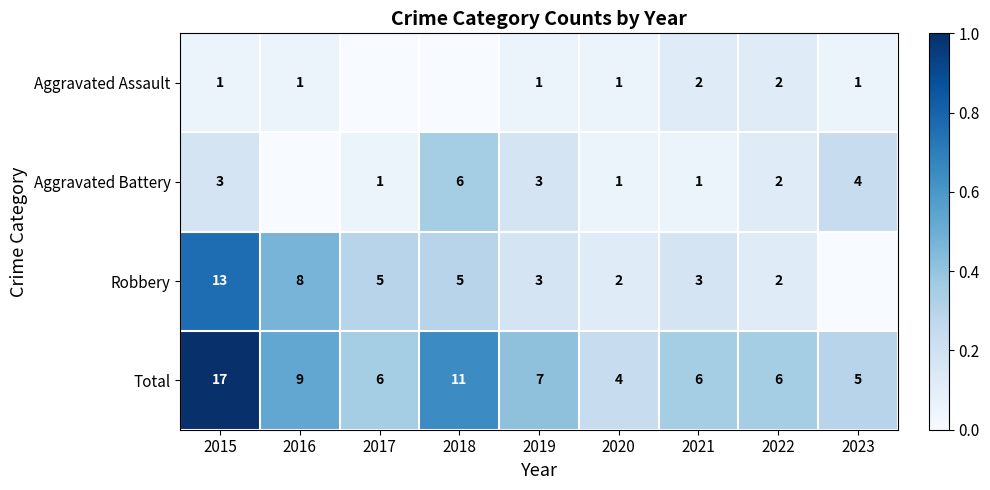

What is the difference between the Robbery values at 2016 and 2021?

5